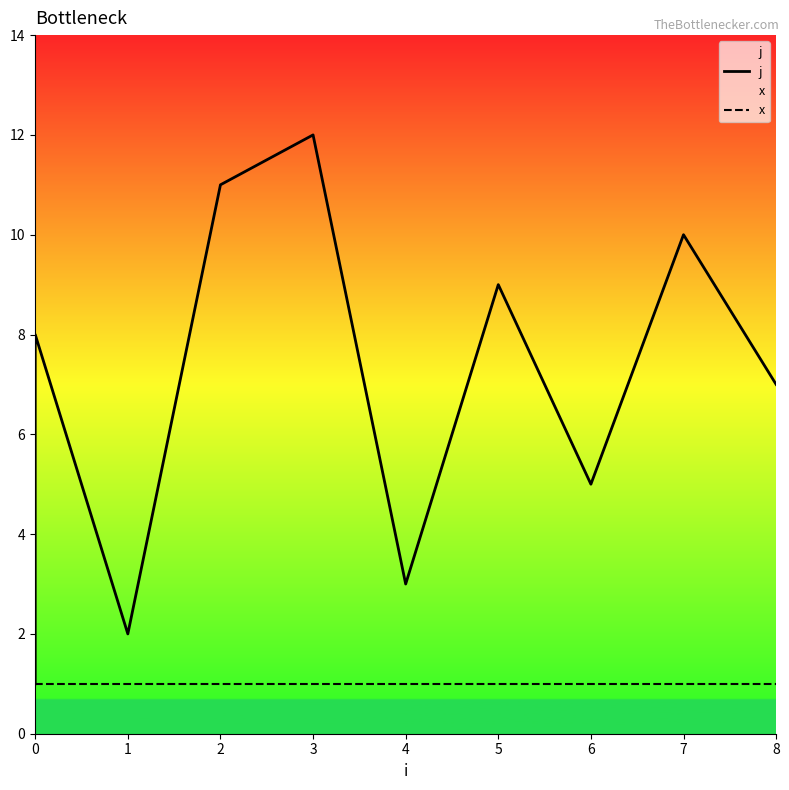

How many lines are shown in the chart?

2